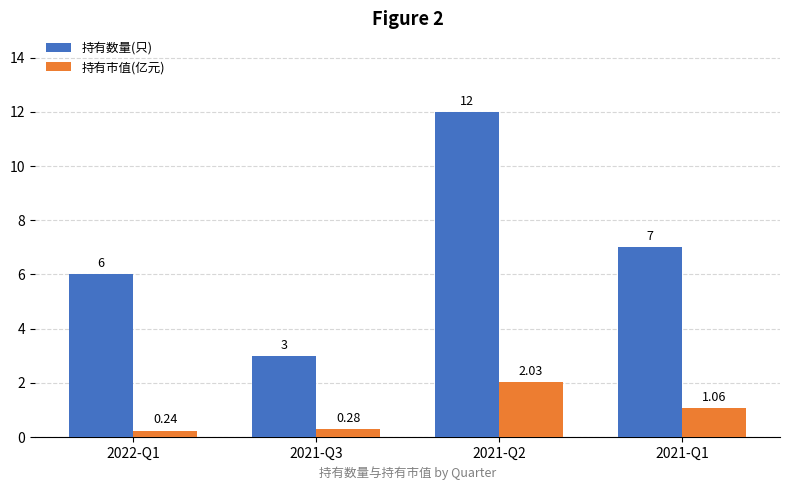

At which category does the chart reach its minimum across all series?

2022-Q1